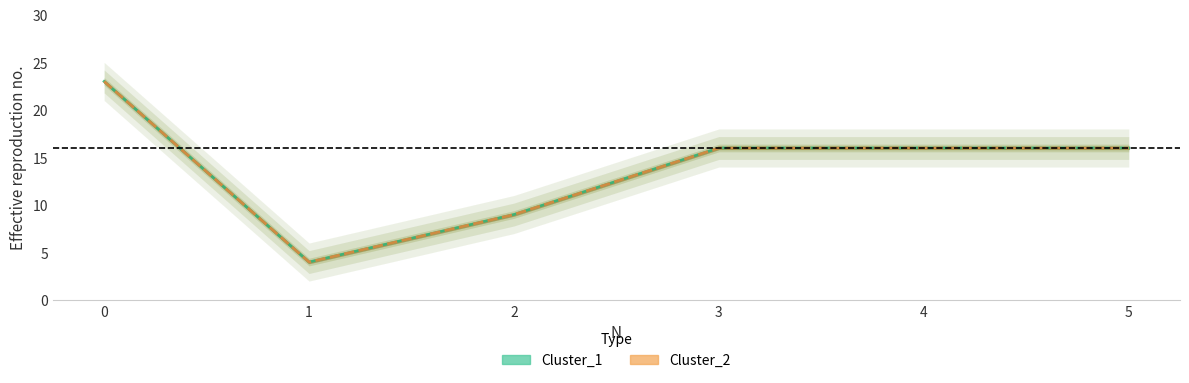

How many lines are shown in the chart?

2